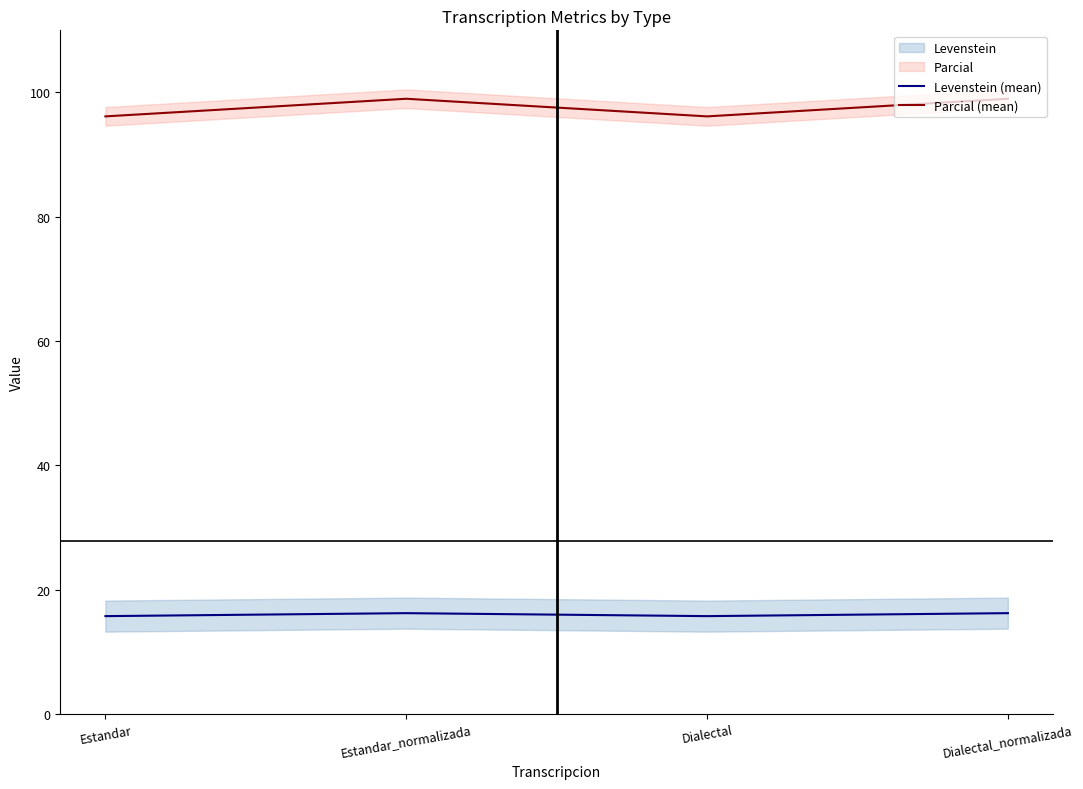

What is the label of the 4th point from the right?

Estandar